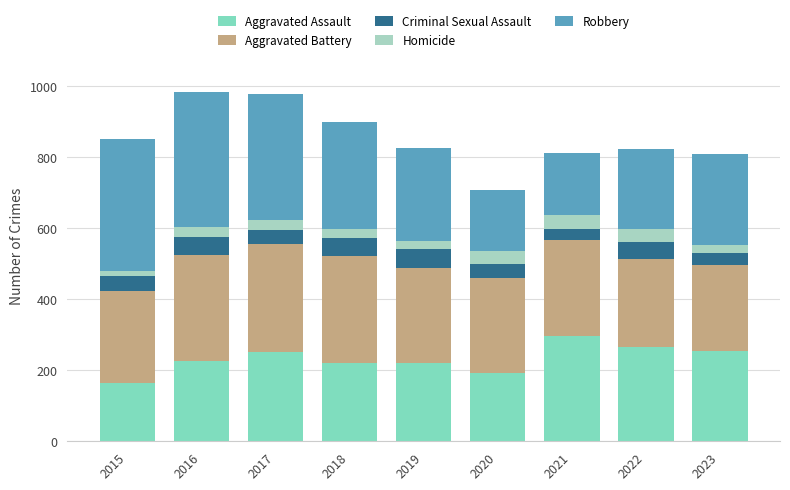

What are all the series names shown in the legend?

Aggravated Assault, Aggravated Battery, Criminal Sexual Assault, Homicide, Robbery